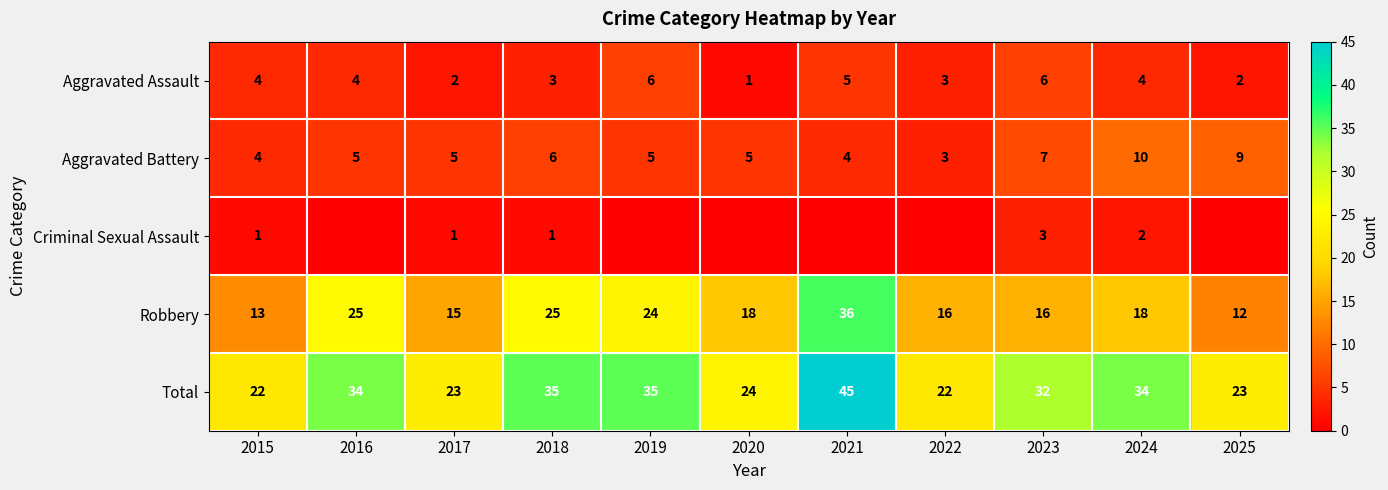

Which category has the lowest value in the Aggravated Battery series?

2022